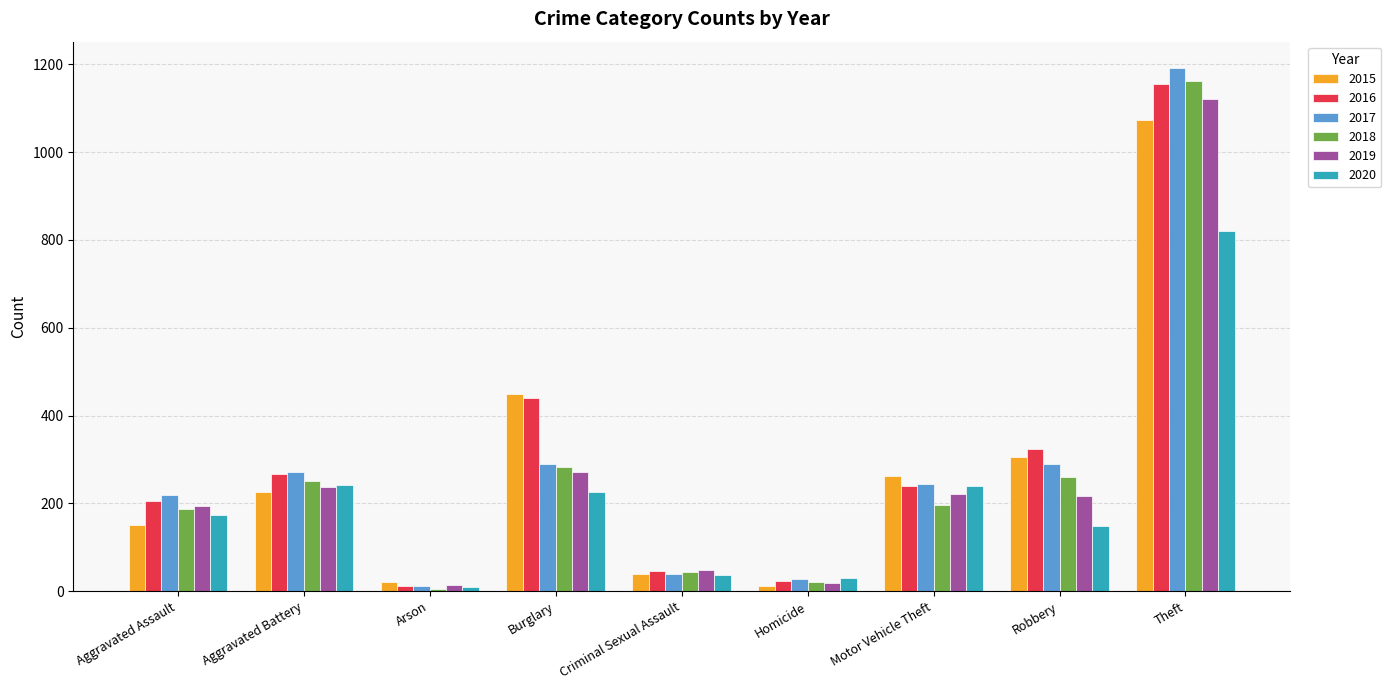

Which series changed the most between Aggravated Assault and Aggravated Battery?

2015